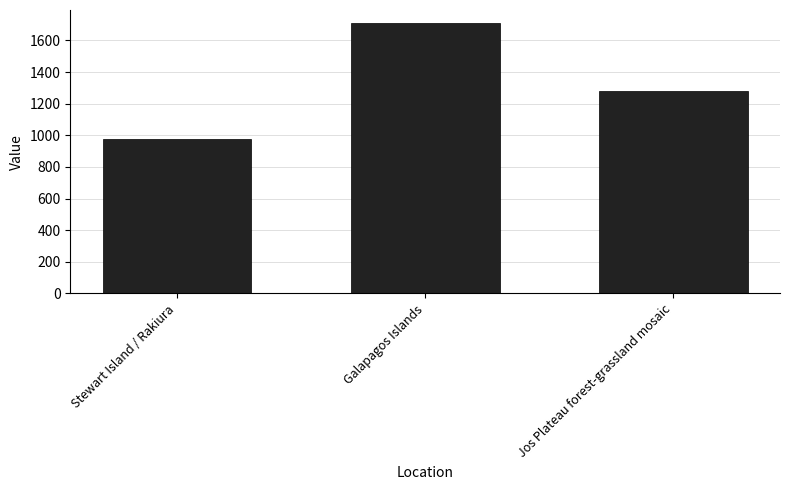

What is the label of the 2nd bar from the left?

Galapagos Islands